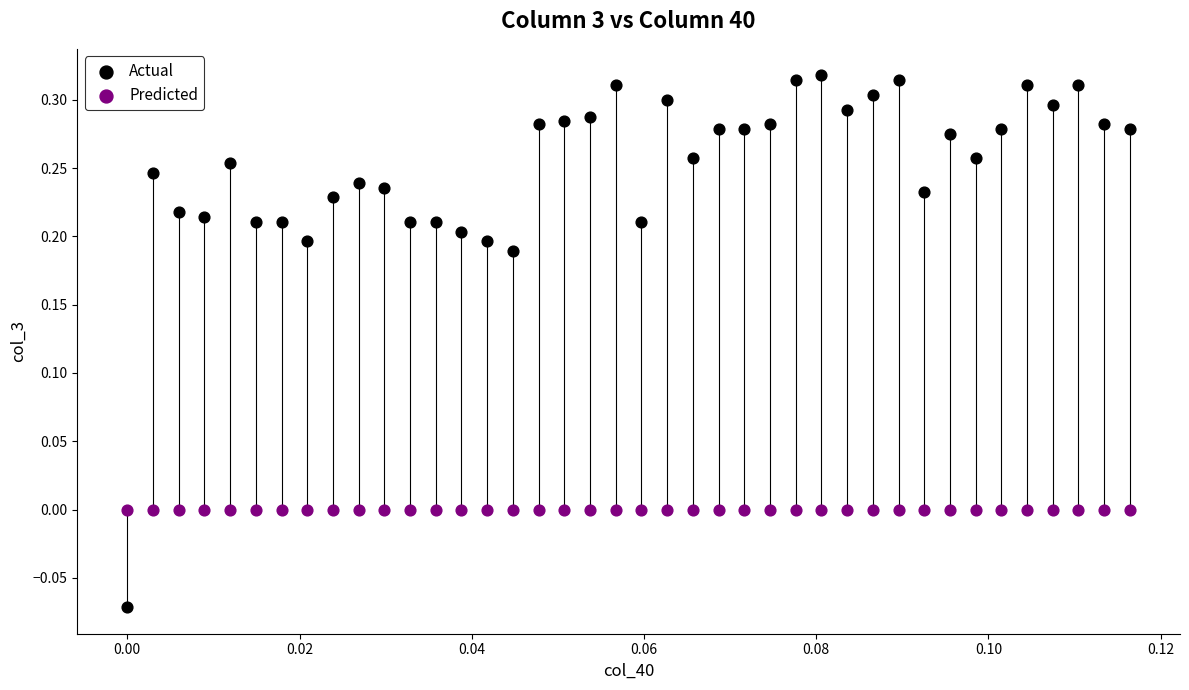

Which series reaches the maximum Y coordinate?

Actual